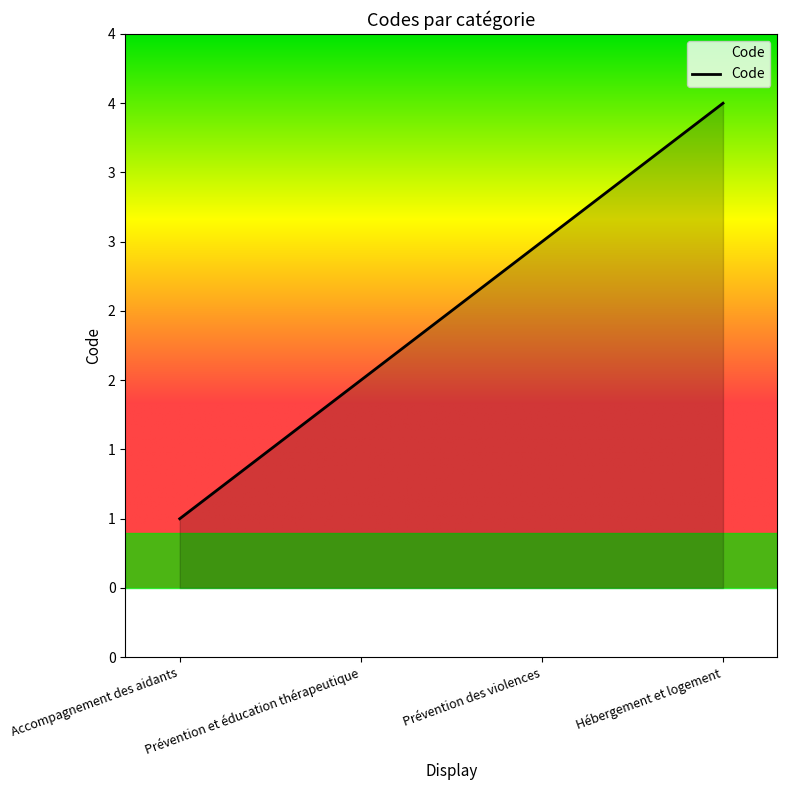

Does the chart display data point markers on the line(s)?

No